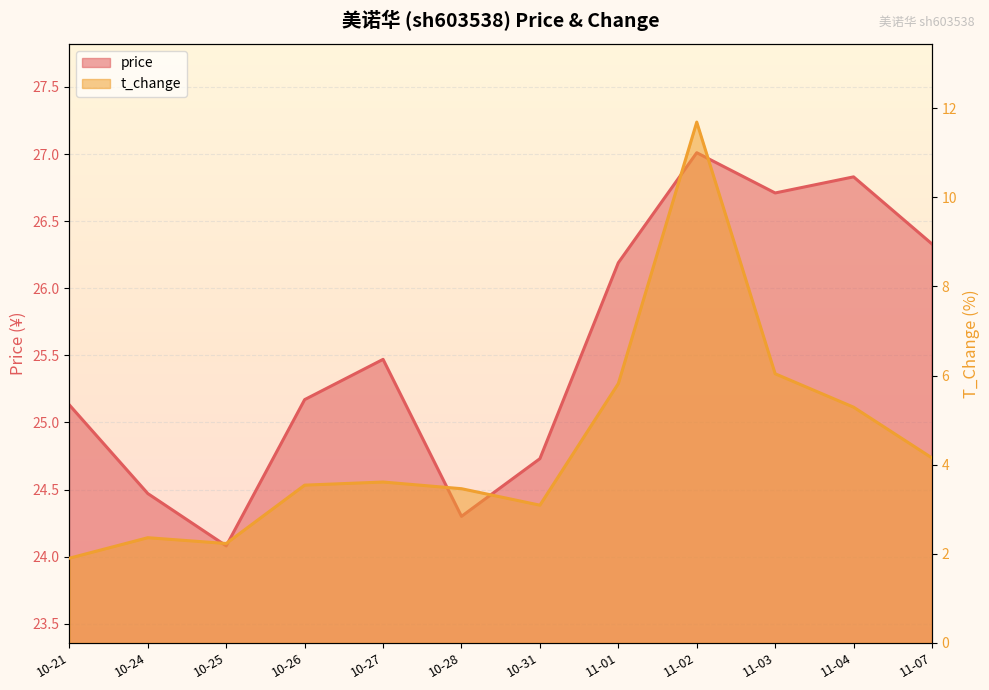

Rank the series at 11-03 from highest to lowest value.

price, t_change